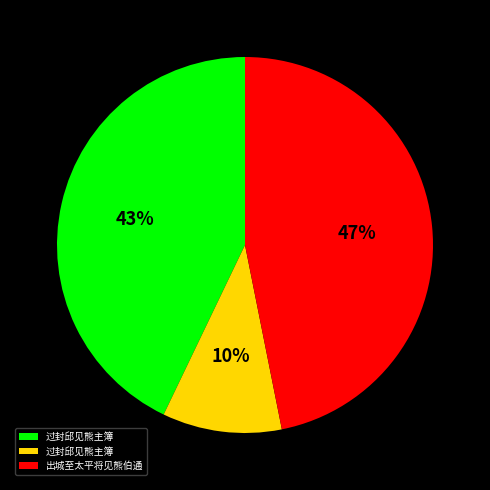

To the nearest percent, what is the difference between the largest and smallest slice percentages?

37%